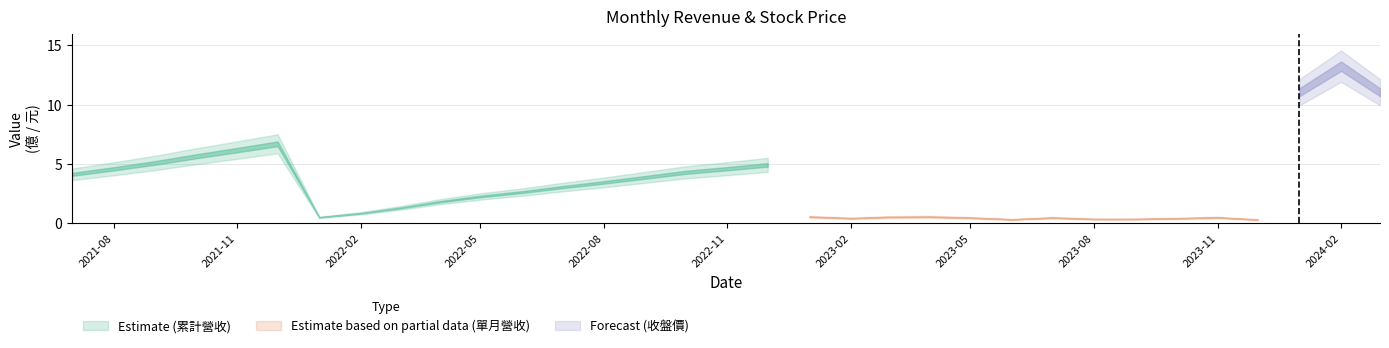

How many distinct data groups are displayed?

3